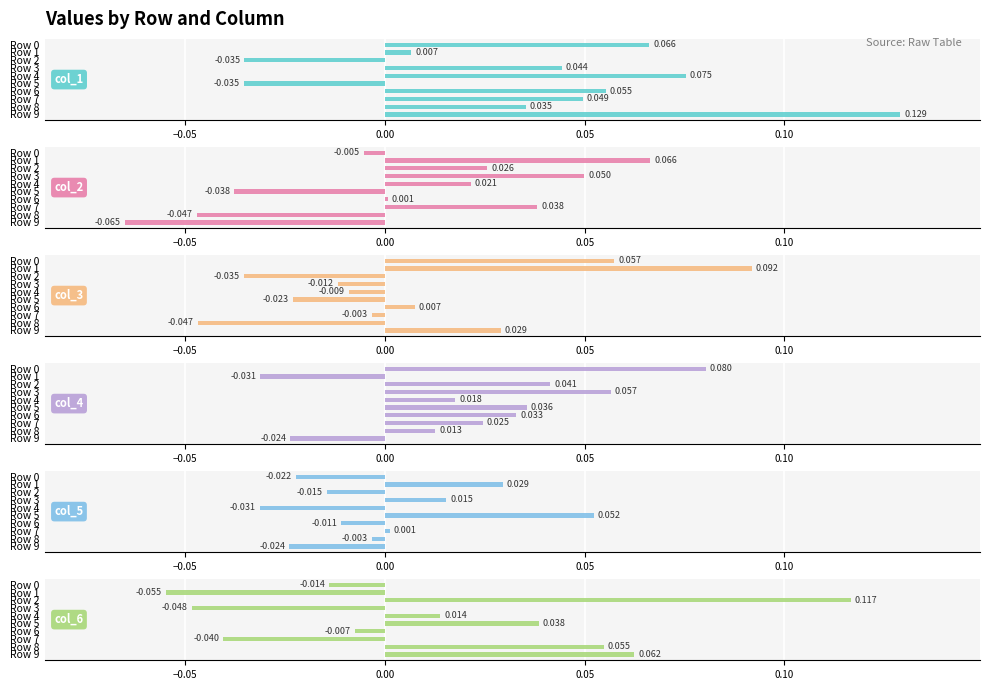

At Row 8, list the series in order from largest to smallest.

col_6, col_1, col_4, col_5, col_3, col_2